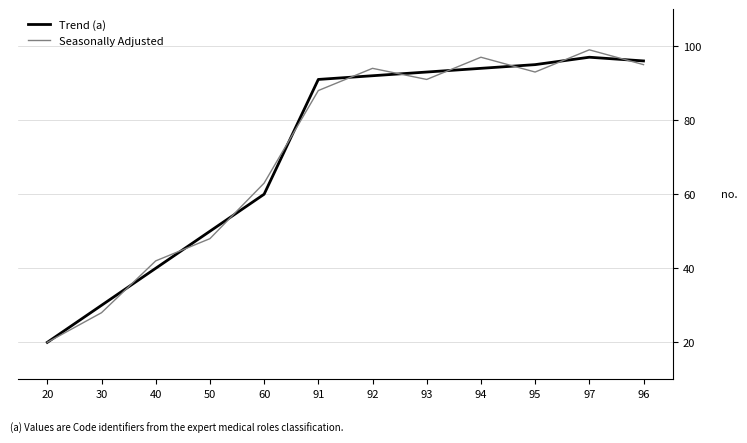

True or false: Seasonally Adjusted and Trend (a) intersect in this chart.

True